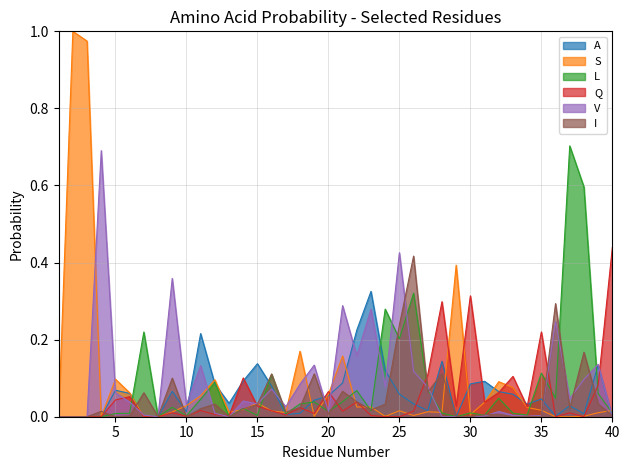

How many lines are shown in the chart?

6